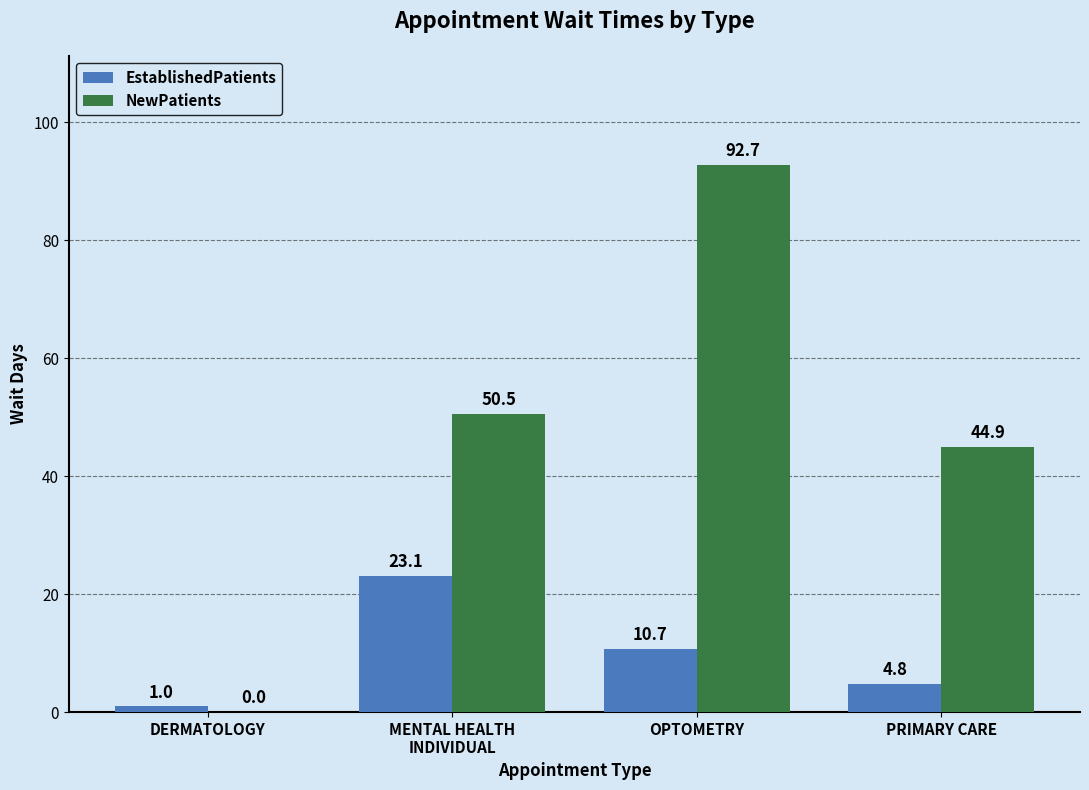

What is the total value across all series at MENTAL HEALTH
INDIVIDUAL?

73.6